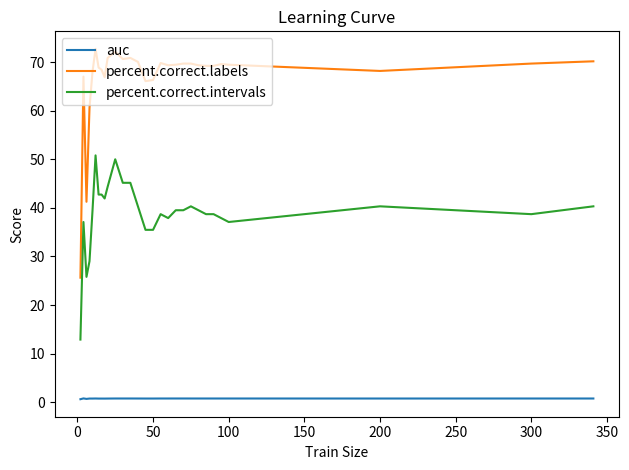

What is the greatest value displayed?

72.7